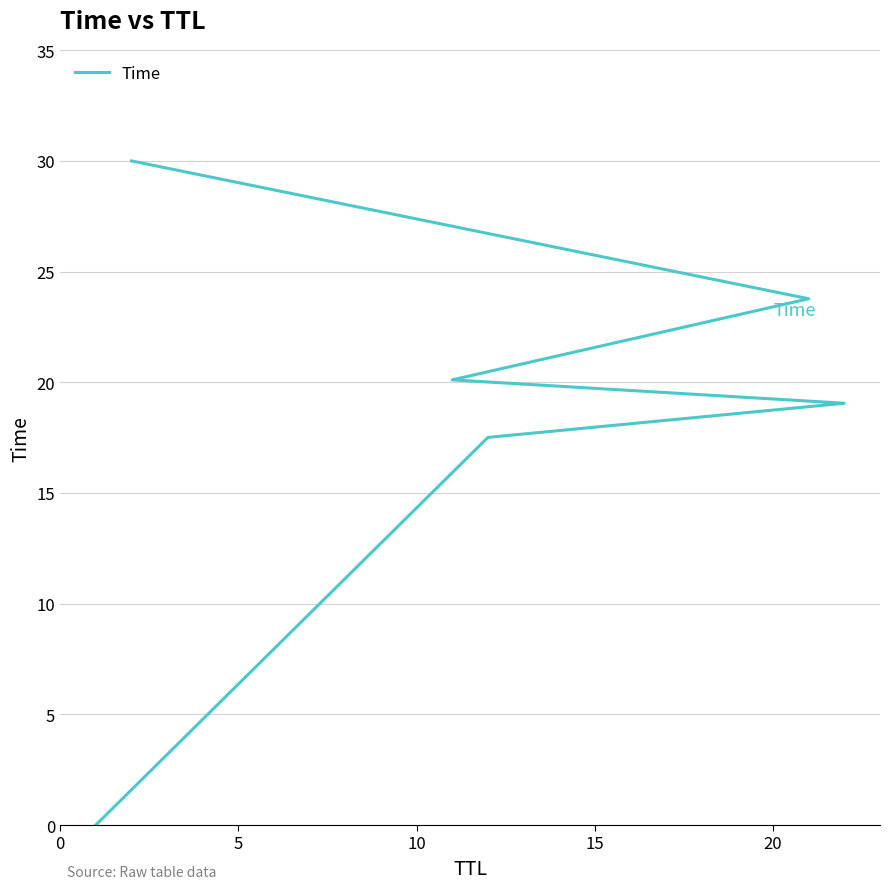

What is the average value?

18.4